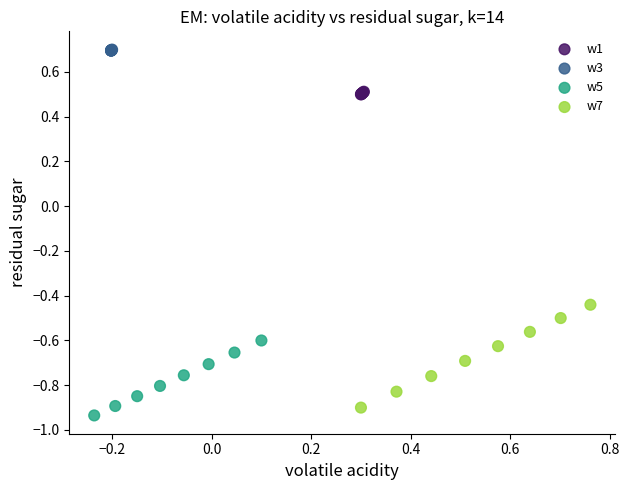

Which series reaches the maximum Y coordinate?

w3